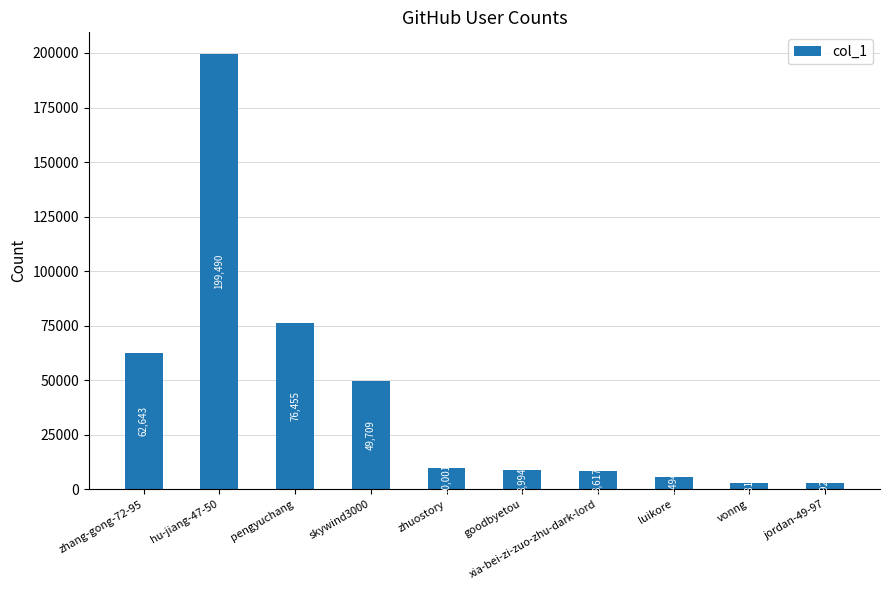

Is it true that the value at luikore is 5494?

True